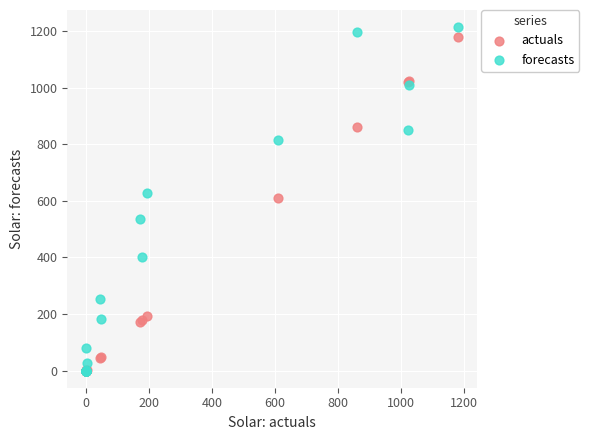

Which series reaches the maximum Y coordinate?

forecasts